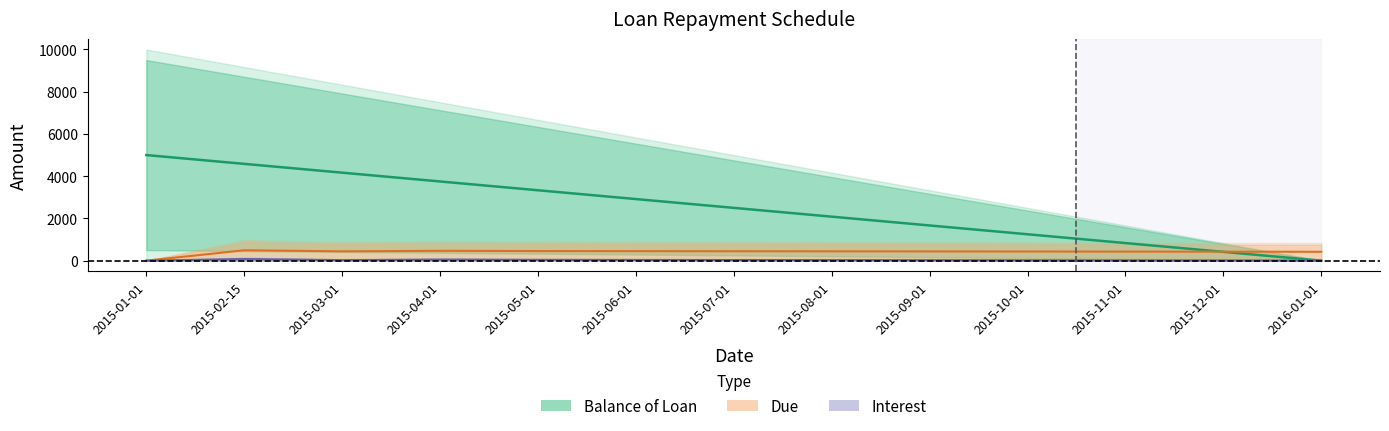

Is the value of Interest at 2015-06-01 greater than the value of Due at 2015-11-01?

No